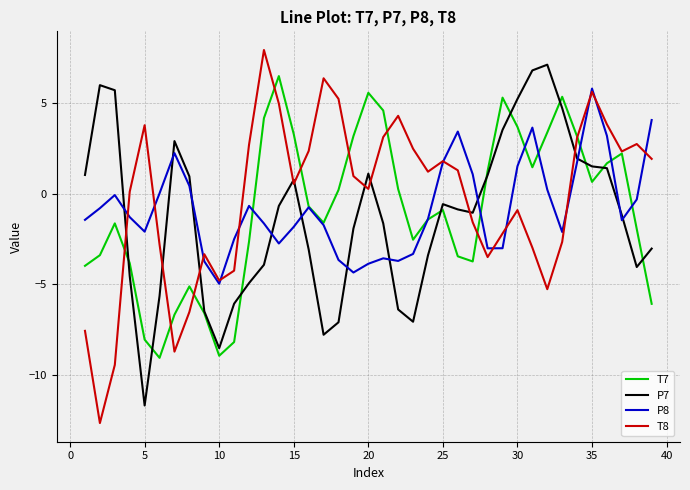

What is the lowest value of the P8 series?

-5.0